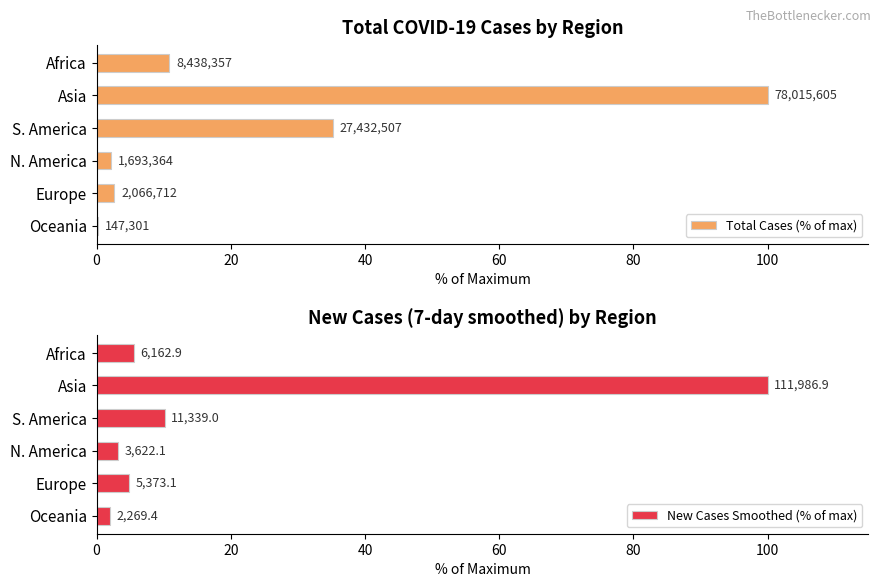

Count the number of categories in the chart.

6